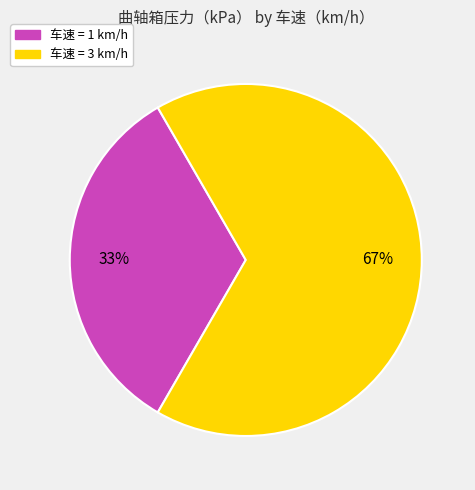

To the nearest percent, what is the average slice percentage?

50%